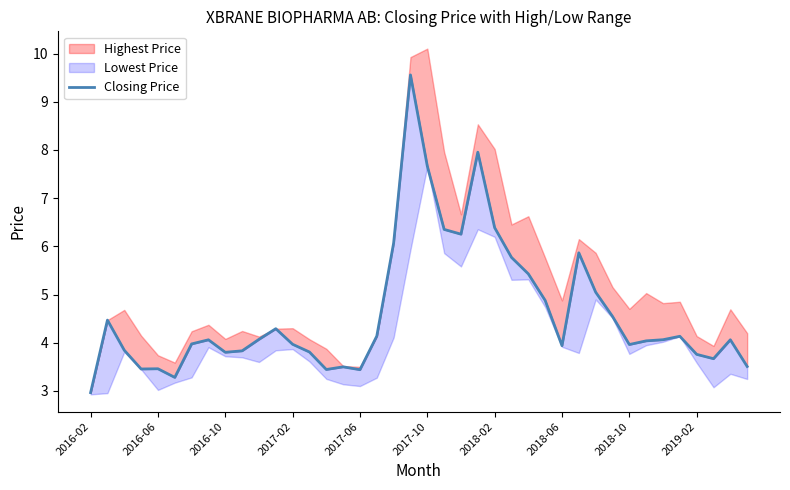

What is the difference between the values at 21 and 23?

1.6